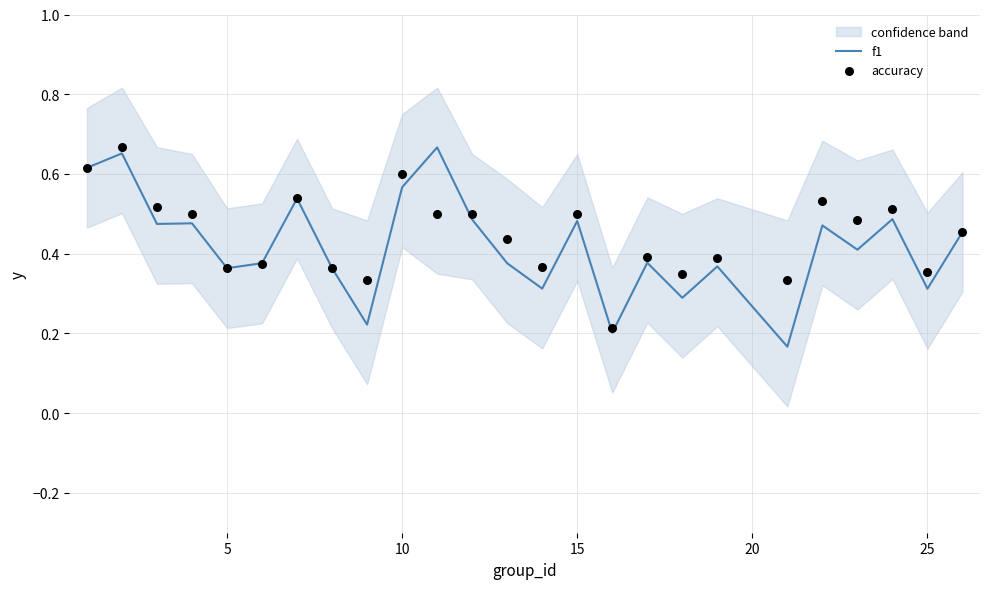

Which series contains the highest Y value?

f1